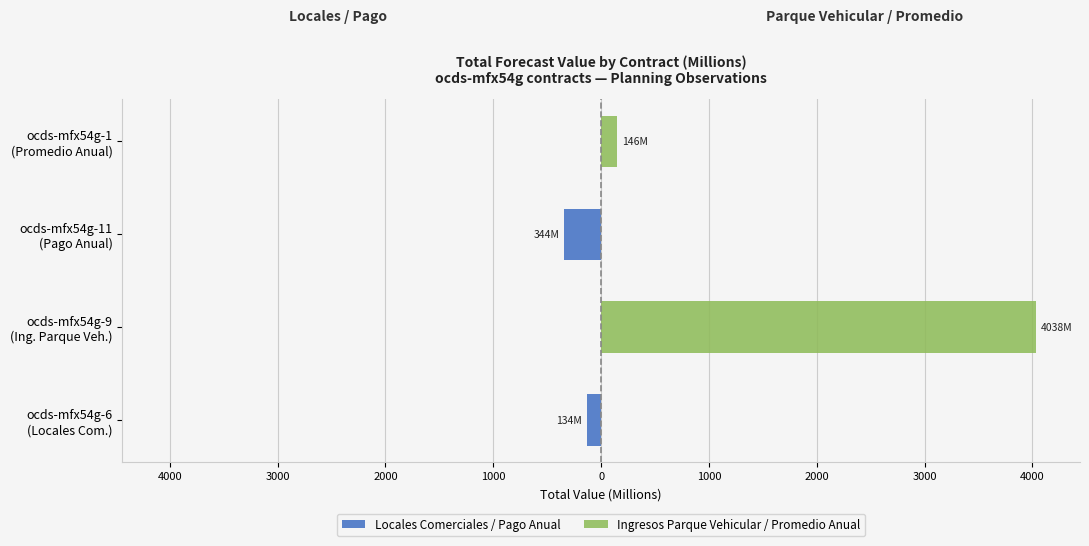

Does the chart contain stacked bars?

No